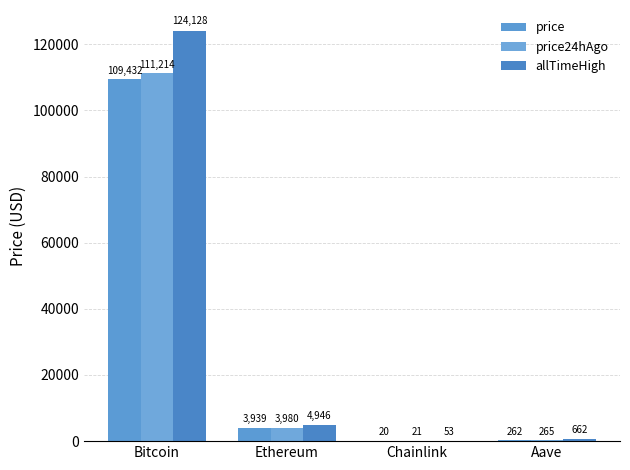

What is the difference between the maximum and minimum values in the allTimeHigh series?

124075.3